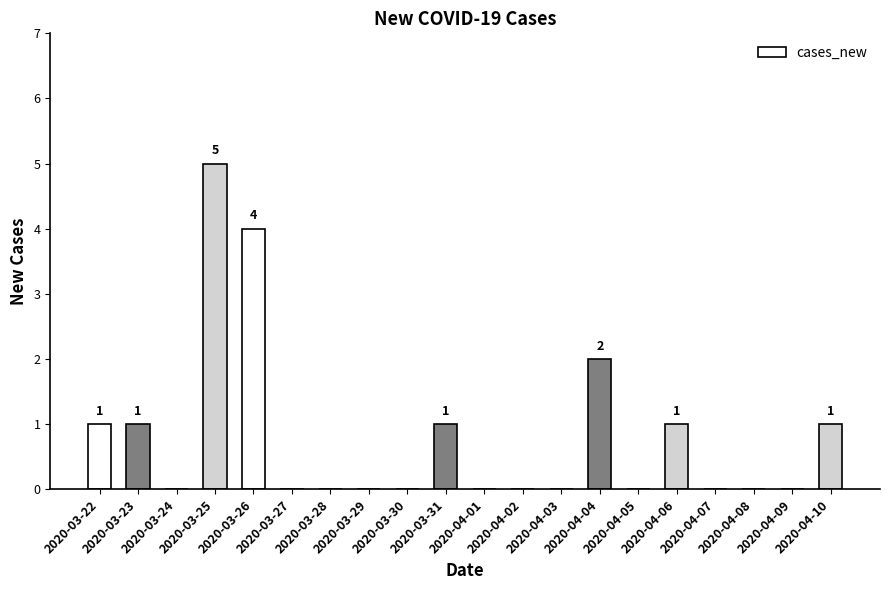

Which label corresponds to the smallest value in the chart?

2020-03-24